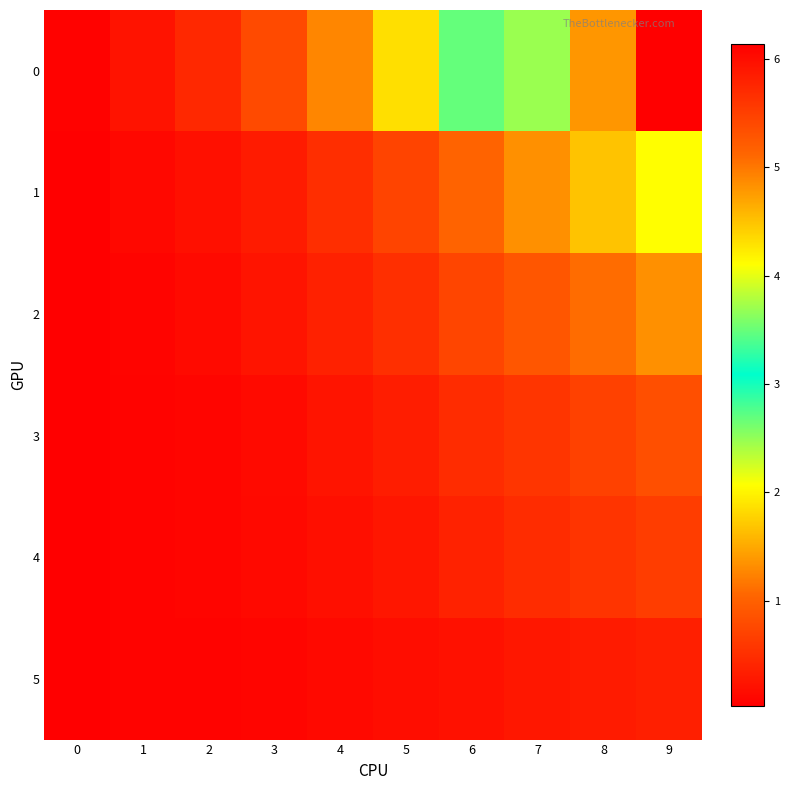

Between 9 and 5, which is larger?

9